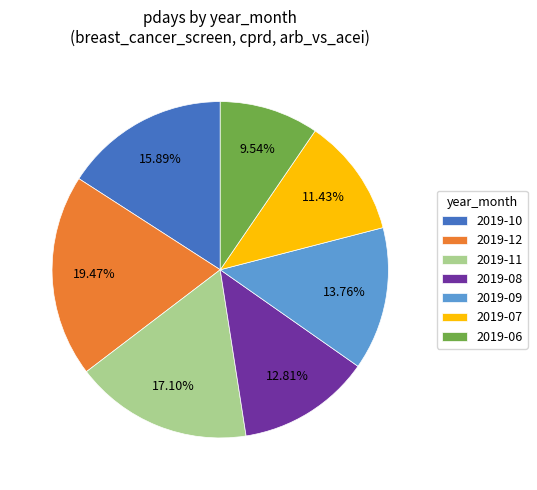

Between 2019-12 and 2019-07, which is larger?

2019-12